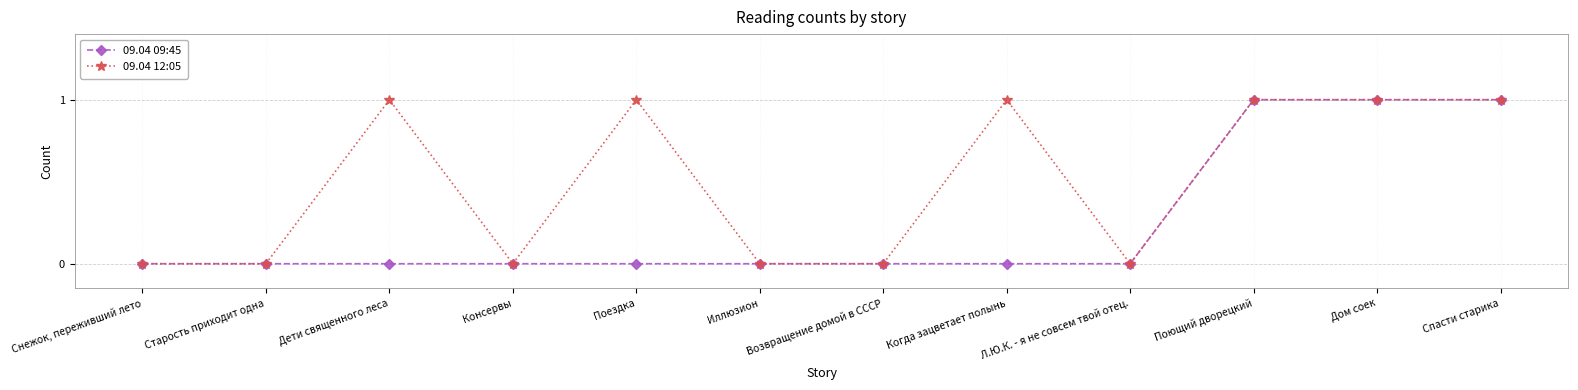

What is the difference between the second highest and minimum values in the 09.04 09:45 series?

1